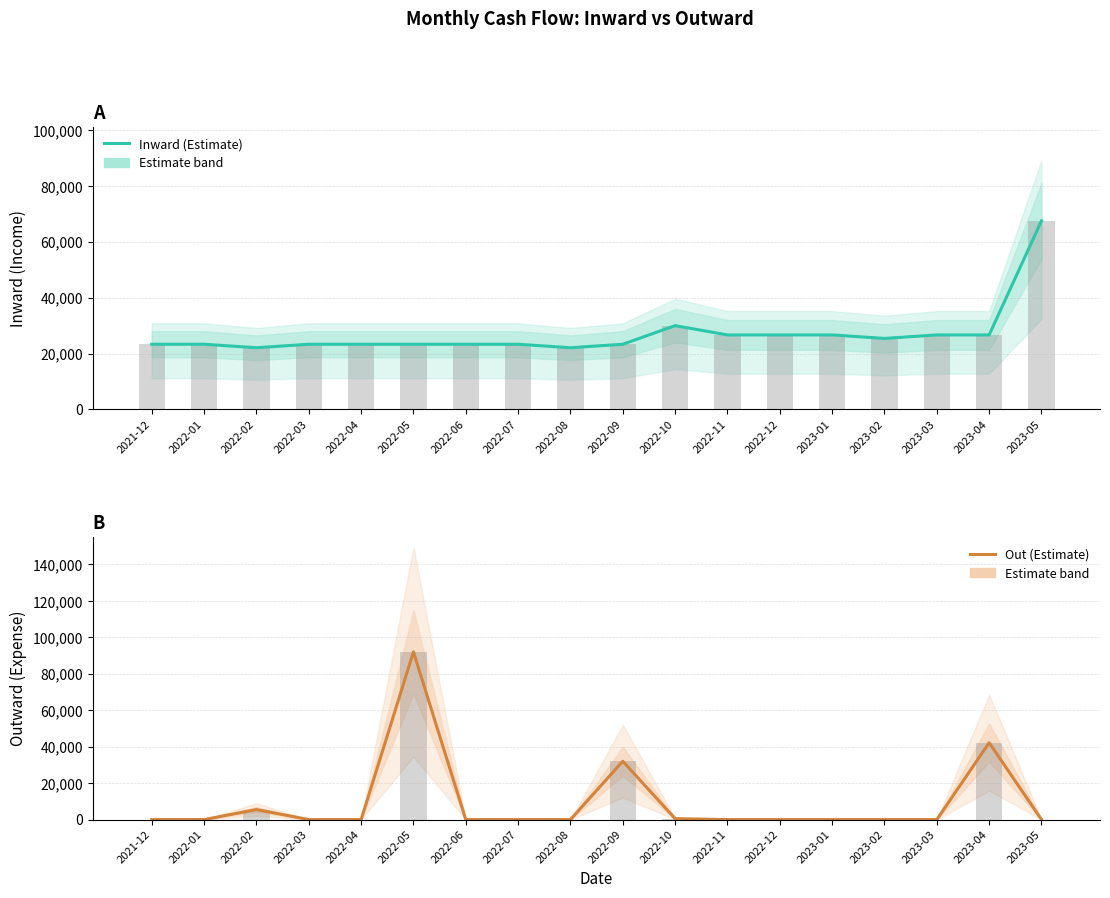

The value of out at 2022-11 is -40524. True or false?

False